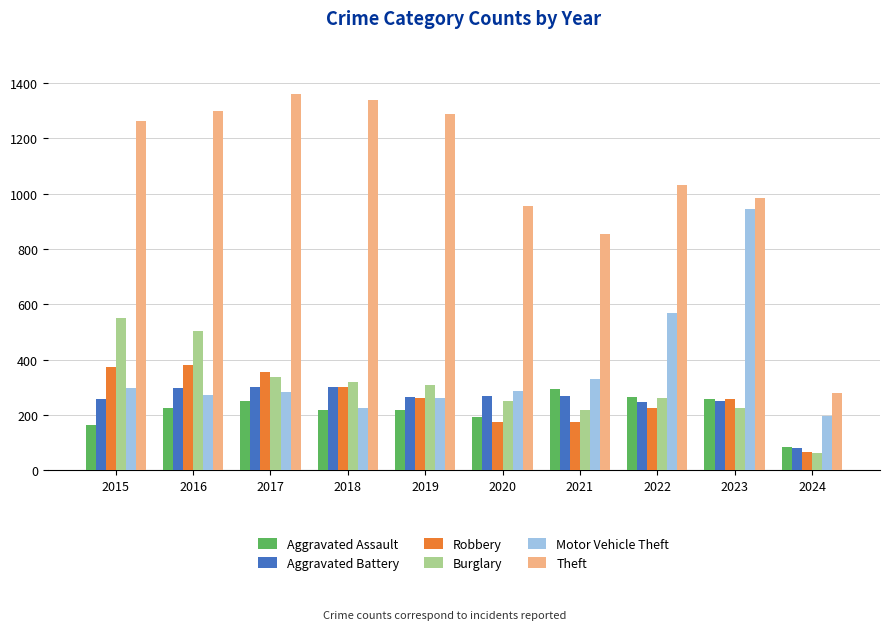

Read the Aggravated Battery value at 2021.

270